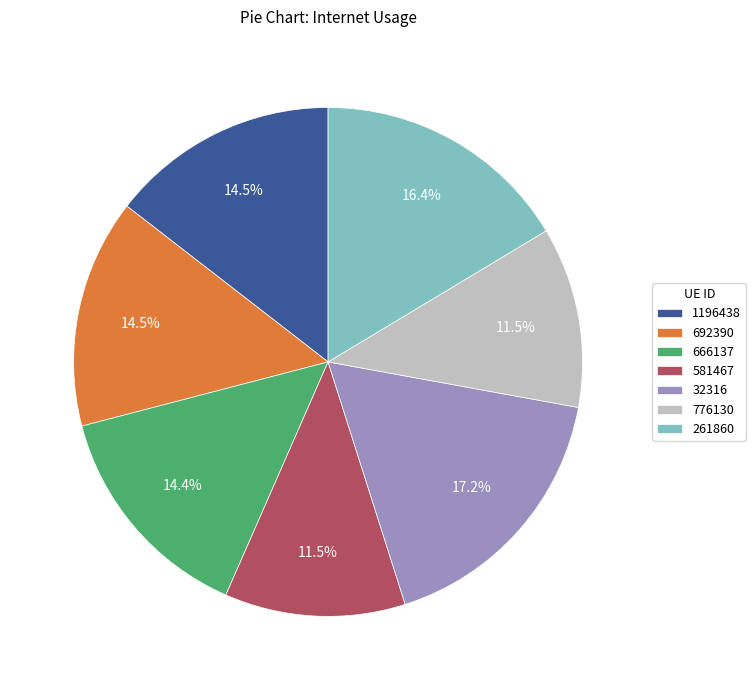

To the nearest percent, what is the average slice percentage?

14%